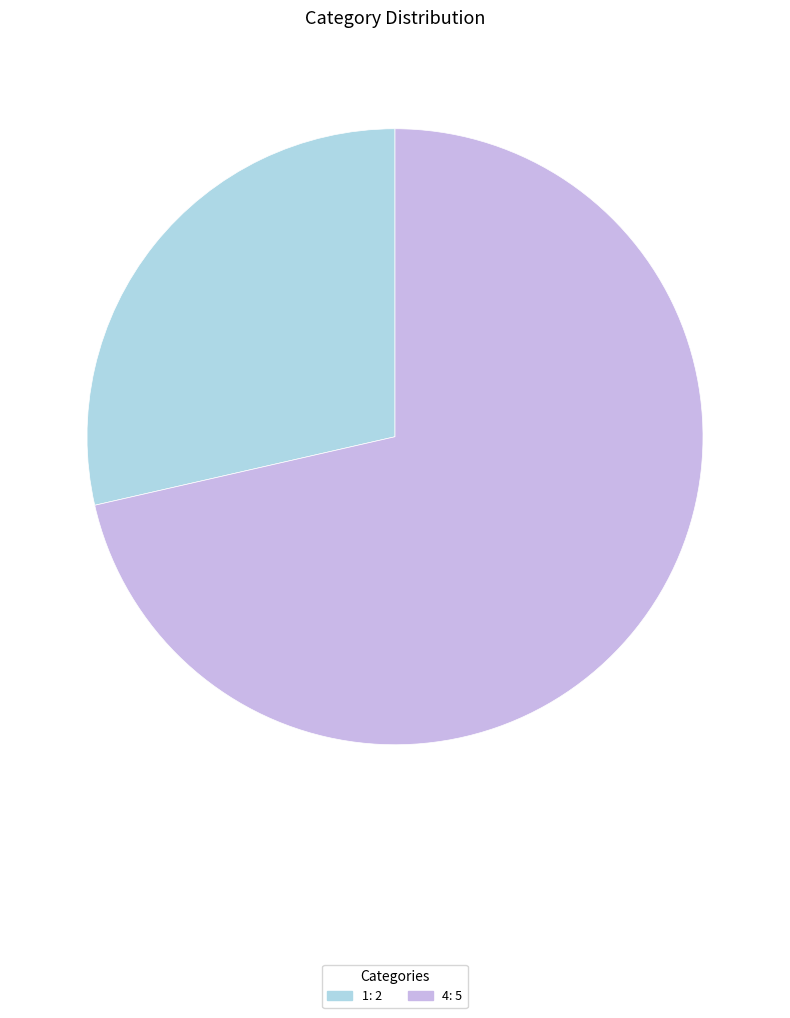

The 4: 5 slice represents 71% of the pie. True or false?

True